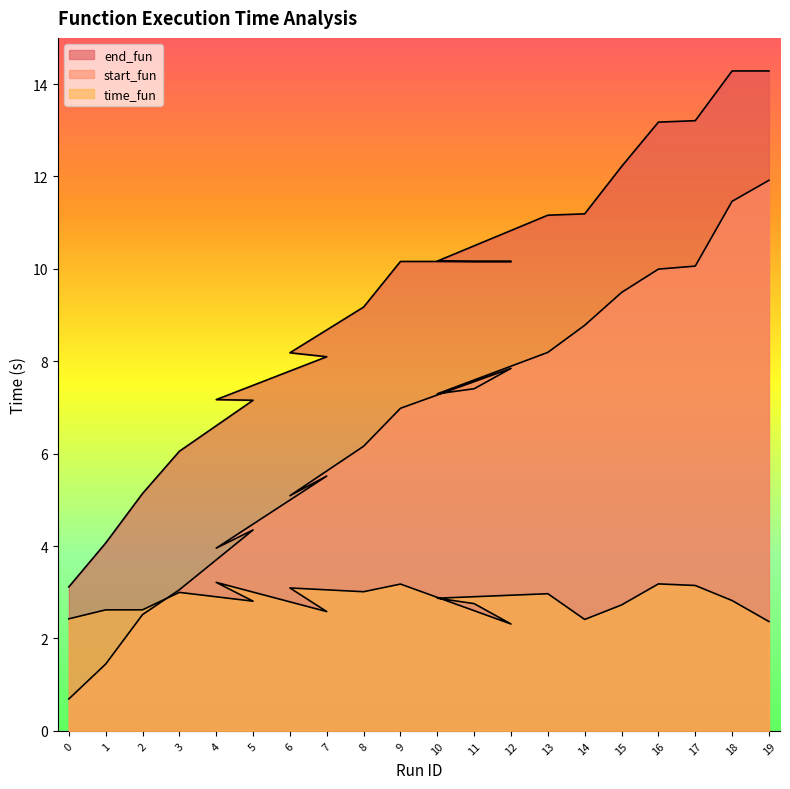

The value of start_fun at 6 is 5.1. True or false?

True